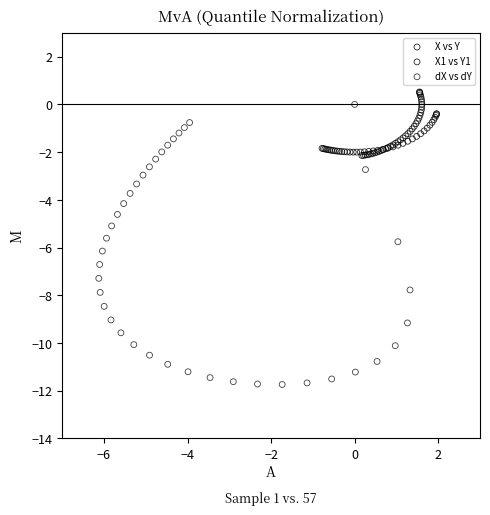

Which series reaches the maximum Y coordinate?

X vs Y